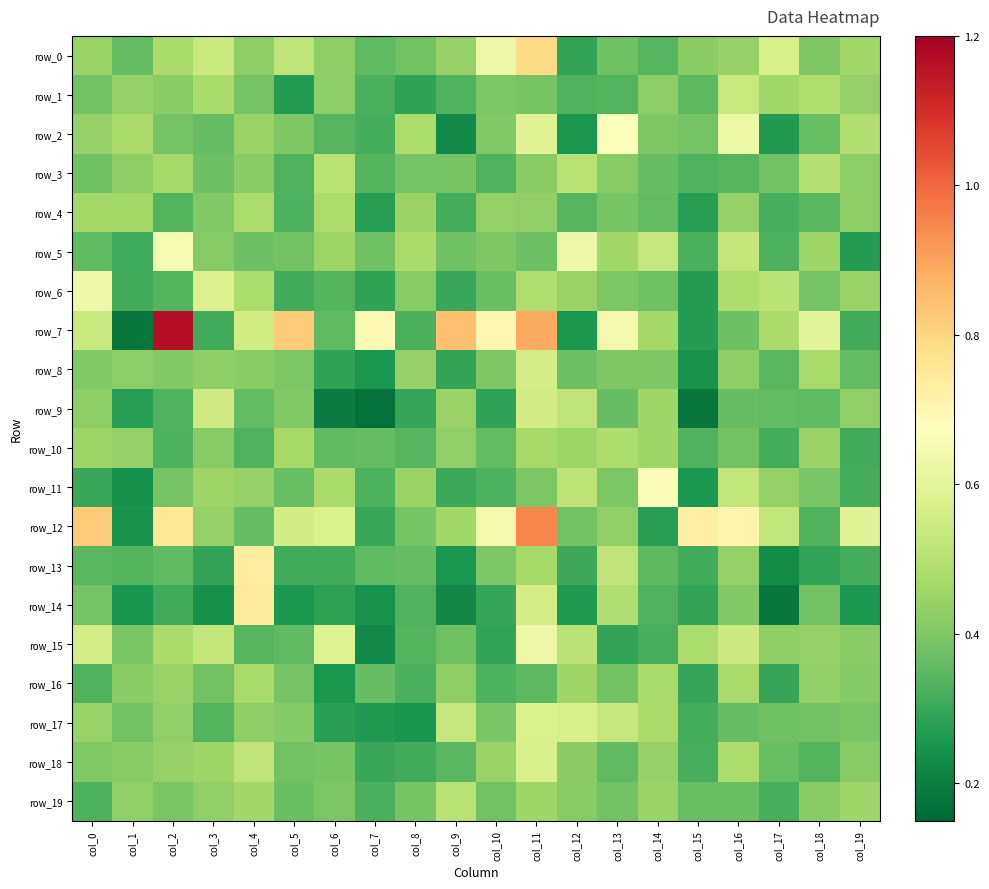

Reading left to right, extract all data points from this chart.

row_0: col_0=0.4	col_1=0.4	col_2=0.5	col_3=0.5	col_4=0.4	col_5=0.5	col_6=0.4	col_7=0.4	col_8=0.4	col_9=0.4	col_10=0.6	col_11=0.8	col_12=0.3	col_13=0.4	col_14=0.3	col_15=0.4	col_16=0.4	col_17=0.6	col_18=0.4	col_19=0.5
row_1: col_0=0.4	col_1=0.4	col_2=0.4	col_3=0.5	col_4=0.4	col_5=0.3	col_6=0.4	col_7=0.3	col_8=0.3	col_9=0.3	col_10=0.4	col_11=0.4	col_12=0.3	col_13=0.3	col_14=0.4	col_15=0.3	col_16=0.5	col_17=0.5	col_18=0.5	col_19=0.4
row_2: col_0=0.4	col_1=0.5	col_2=0.4	col_3=0.4	col_4=0.4	col_5=0.4	col_6=0.3	col_7=0.3	col_8=0.5	col_9=0.2	col_10=0.4	col_11=0.6	col_12=0.3	col_13=0.7	col_14=0.4	col_15=0.4	col_16=0.6	col_17=0.3	col_18=0.4	col_19=0.5
row_3: col_0=0.4	col_1=0.4	col_2=0.5	col_3=0.4	col_4=0.4	col_5=0.3	col_6=0.5	col_7=0.3	col_8=0.4	col_9=0.4	col_10=0.3	col_11=0.4	col_12=0.5	col_13=0.4	col_14=0.4	col_15=0.3	col_16=0.3	col_17=0.4	col_18=0.5	col_19=0.4
row_4: col_0=0.5	col_1=0.5	col_2=0.3	col_3=0.4	col_4=0.5	col_5=0.3	col_6=0.5	col_7=0.3	col_8=0.4	col_9=0.3	col_10=0.4	col_11=0.4	col_12=0.3	col_13=0.4	col_14=0.4	col_15=0.3	col_16=0.4	col_17=0.3	col_18=0.3	col_19=0.4
row_5: col_0=0.4	col_1=0.3	col_2=0.7	col_3=0.4	col_4=0.4	col_5=0.4	col_6=0.5	col_7=0.4	col_8=0.5	col_9=0.4	col_10=0.4	col_11=0.4	col_12=0.6	col_13=0.5	col_14=0.5	col_15=0.3	col_16=0.5	col_17=0.3	col_18=0.5	col_19=0.3
row_6: col_0=0.6	col_1=0.3	col_2=0.3	col_3=0.6	col_4=0.5	col_5=0.3	col_6=0.3	col_7=0.3	col_8=0.4	col_9=0.3	col_10=0.4	col_11=0.5	col_12=0.4	col_13=0.4	col_14=0.4	col_15=0.3	col_16=0.5	col_17=0.5	col_18=0.4	col_19=0.4
row_7: col_0=0.5	col_1=0.2	col_2=1.2	col_3=0.3	col_4=0.6	col_5=0.8	col_6=0.4	col_7=0.7	col_8=0.3	col_9=0.8	col_10=0.7	col_11=0.9	col_12=0.3	col_13=0.6	col_14=0.5	col_15=0.3	col_16=0.4	col_17=0.5	col_18=0.6	col_19=0.3
row_8: col_0=0.4	col_1=0.4	col_2=0.4	col_3=0.4	col_4=0.4	col_5=0.4	col_6=0.3	col_7=0.3	col_8=0.4	col_9=0.3	col_10=0.4	col_11=0.6	col_12=0.4	col_13=0.4	col_14=0.4	col_15=0.2	col_16=0.4	col_17=0.3	col_18=0.5	col_19=0.4
row_9: col_0=0.4	col_1=0.3	col_2=0.3	col_3=0.5	col_4=0.4	col_5=0.4	col_6=0.2	col_7=0.2	col_8=0.3	col_9=0.4	col_10=0.3	col_11=0.6	col_12=0.5	col_13=0.4	col_14=0.5	col_15=0.2	col_16=0.4	col_17=0.4	col_18=0.4	col_19=0.4
row_10: col_0=0.5	col_1=0.4	col_2=0.3	col_3=0.4	col_4=0.3	col_5=0.5	col_6=0.4	col_7=0.4	col_8=0.3	col_9=0.4	col_10=0.4	col_11=0.5	col_12=0.4	col_13=0.5	col_14=0.5	col_15=0.3	col_16=0.4	col_17=0.3	col_18=0.4	col_19=0.3
row_11: col_0=0.3	col_1=0.2	col_2=0.4	col_3=0.5	col_4=0.4	col_5=0.4	col_6=0.5	col_7=0.3	col_8=0.4	col_9=0.3	col_10=0.3	col_11=0.4	col_12=0.5	col_13=0.4	col_14=0.7	col_15=0.3	col_16=0.5	col_17=0.4	col_18=0.4	col_19=0.3
row_12: col_0=0.8	col_1=0.2	col_2=0.8	col_3=0.4	col_4=0.4	col_5=0.6	col_6=0.6	col_7=0.3	col_8=0.4	col_9=0.5	col_10=0.6	col_11=0.9	col_12=0.4	col_13=0.4	col_14=0.3	col_15=0.7	col_16=0.7	col_17=0.5	col_18=0.3	col_19=0.6
row_13: col_0=0.3	col_1=0.3	col_2=0.4	col_3=0.3	col_4=0.7	col_5=0.3	col_6=0.3	col_7=0.4	col_8=0.4	col_9=0.3	col_10=0.4	col_11=0.5	col_12=0.3	col_13=0.5	col_14=0.3	col_15=0.3	col_16=0.4	col_17=0.2	col_18=0.3	col_19=0.3
row_14: col_0=0.4	col_1=0.3	col_2=0.3	col_3=0.2	col_4=0.7	col_5=0.3	col_6=0.3	col_7=0.2	col_8=0.3	col_9=0.2	col_10=0.3	col_11=0.6	col_12=0.3	col_13=0.5	col_14=0.3	col_15=0.3	col_16=0.4	col_17=0.2	col_18=0.4	col_19=0.3
row_15: col_0=0.6	col_1=0.4	col_2=0.5	col_3=0.5	col_4=0.3	col_5=0.4	col_6=0.6	col_7=0.2	col_8=0.3	col_9=0.4	col_10=0.3	col_11=0.6	col_12=0.5	col_13=0.3	col_14=0.3	col_15=0.5	col_16=0.5	col_17=0.4	col_18=0.4	col_19=0.4
row_16: col_0=0.3	col_1=0.4	col_2=0.4	col_3=0.4	col_4=0.5	col_5=0.4	col_6=0.3	col_7=0.4	col_8=0.3	col_9=0.4	col_10=0.3	col_11=0.3	col_12=0.4	col_13=0.4	col_14=0.5	col_15=0.3	col_16=0.5	col_17=0.3	col_18=0.4	col_19=0.4
row_17: col_0=0.4	col_1=0.4	col_2=0.4	col_3=0.3	col_4=0.4	col_5=0.4	col_6=0.3	col_7=0.3	col_8=0.2	col_9=0.5	col_10=0.4	col_11=0.6	col_12=0.6	col_13=0.5	col_14=0.5	col_15=0.3	col_16=0.4	col_17=0.4	col_18=0.4	col_19=0.4
row_18: col_0=0.4	col_1=0.4	col_2=0.4	col_3=0.5	col_4=0.5	col_5=0.4	col_6=0.4	col_7=0.3	col_8=0.3	col_9=0.3	col_10=0.4	col_11=0.6	col_12=0.4	col_13=0.4	col_14=0.4	col_15=0.3	col_16=0.5	col_17=0.4	col_18=0.3	col_19=0.4
row_19: col_0=0.3	col_1=0.4	col_2=0.4	col_3=0.4	col_4=0.5	col_5=0.4	col_6=0.4	col_7=0.3	col_8=0.4	col_9=0.5	col_10=0.4	col_11=0.5	col_12=0.4	col_13=0.4	col_14=0.4	col_15=0.4	col_16=0.4	col_17=0.3	col_18=0.4	col_19=0.5